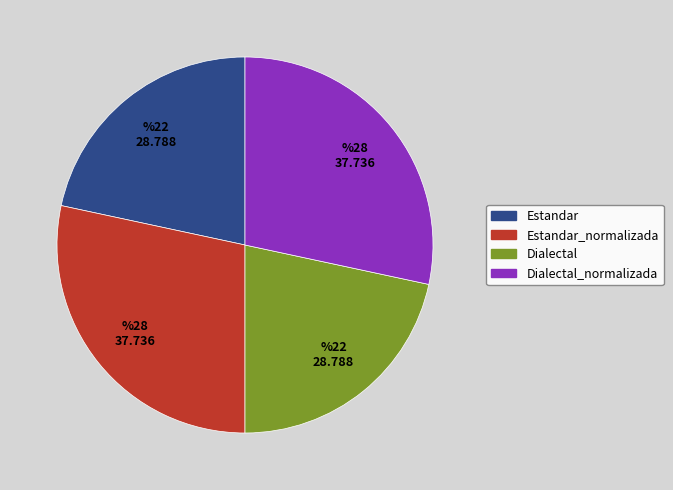

Is there any slice that represents more than half of the pie?

No